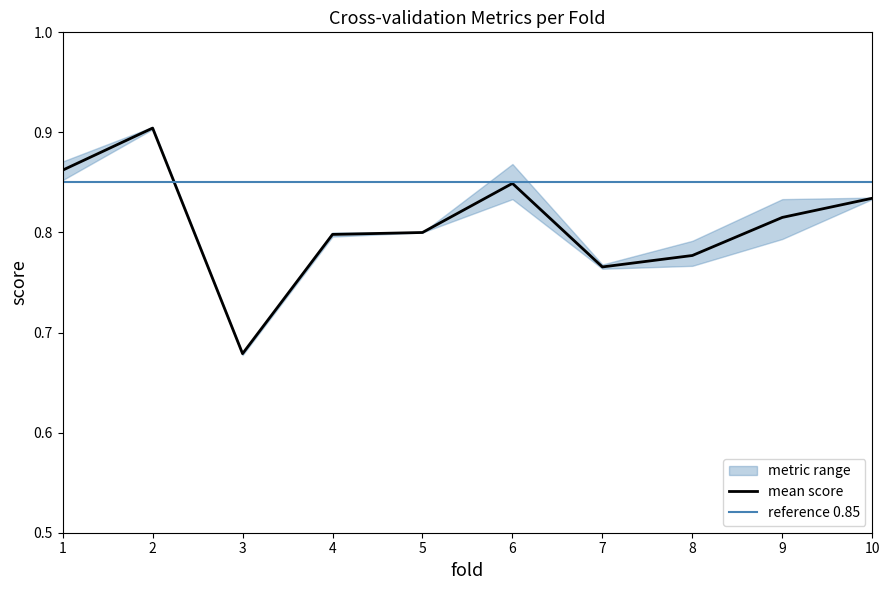

How many interior local peaks does the g_mean series have?

2